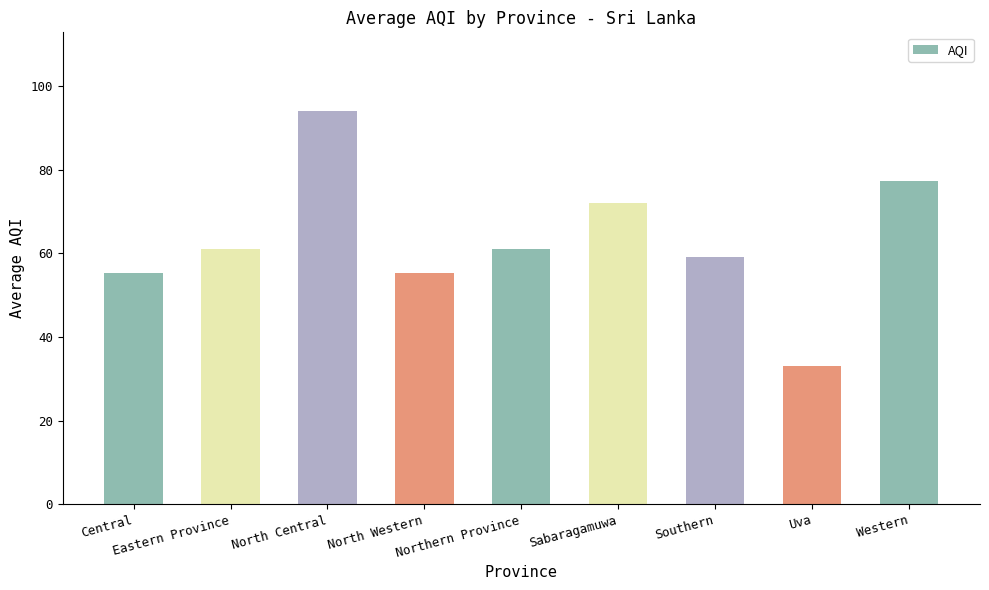

The value at Northern Province is 61.0. True or false?

True